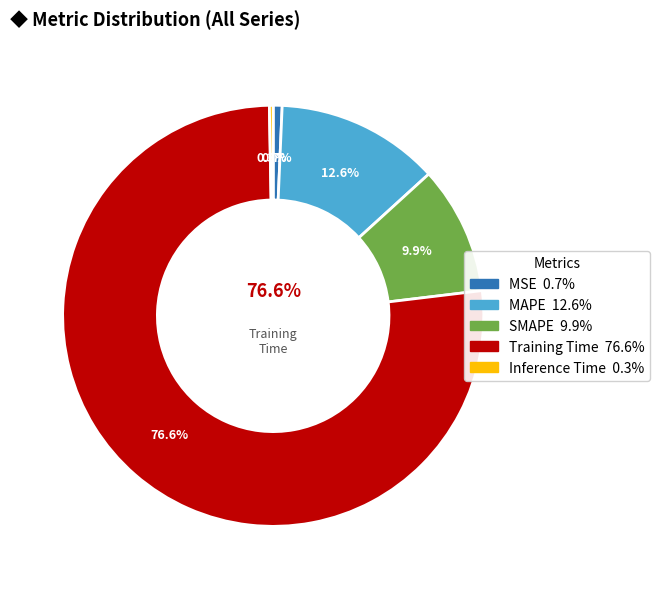

Is it true that MSE is 14% of the pie?

False